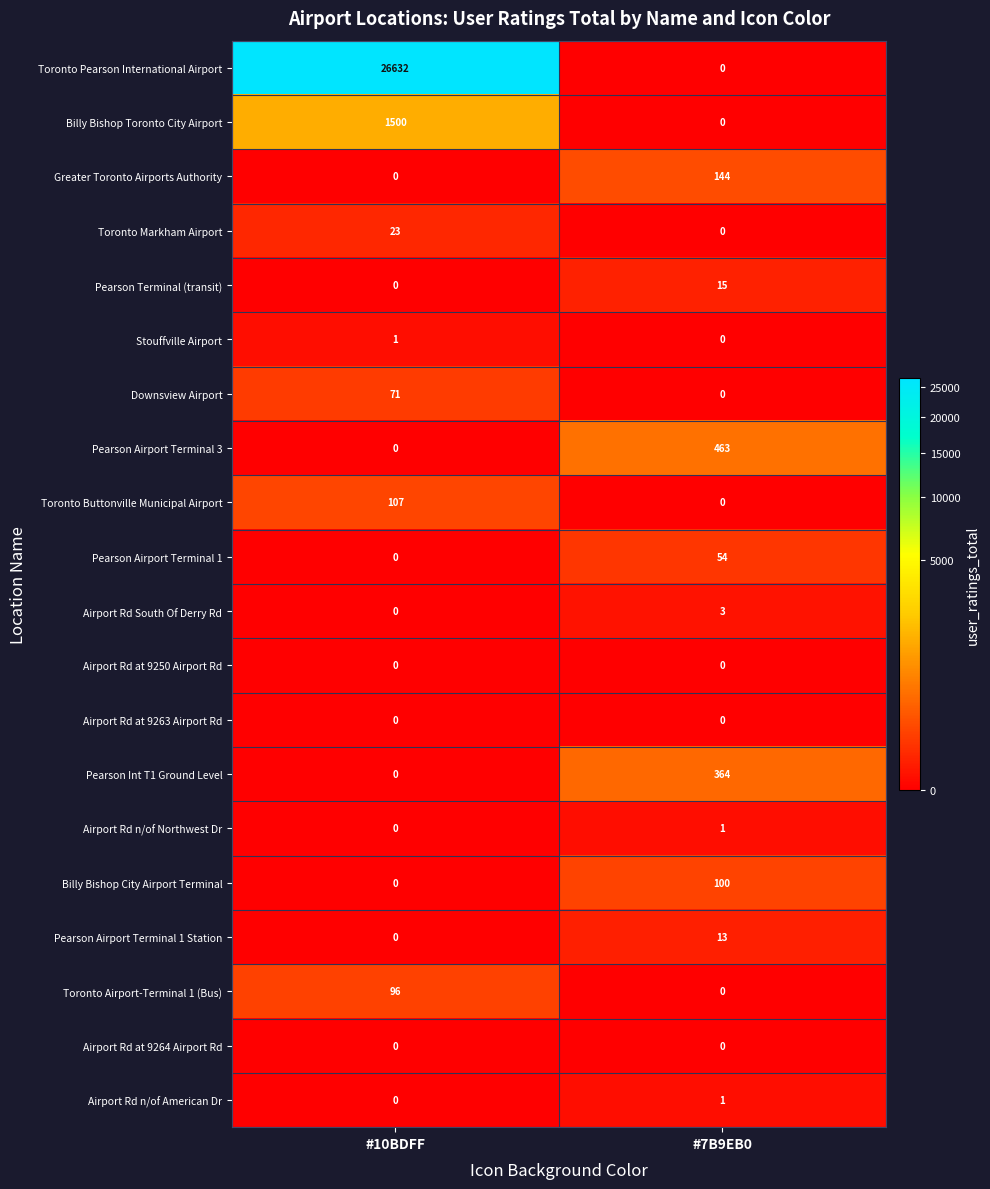

What is the maximum value shown in the chart?

26632